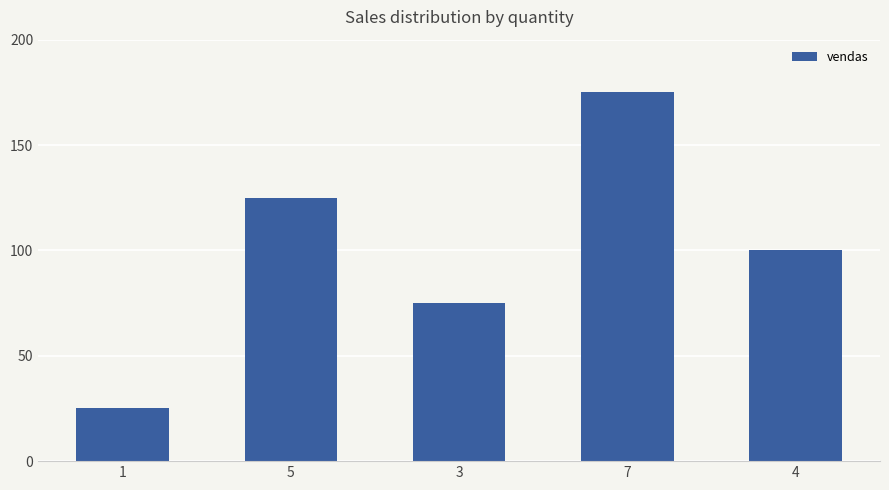

Rank the categories by value from lowest to highest.

1, 3, 4, 5, 7